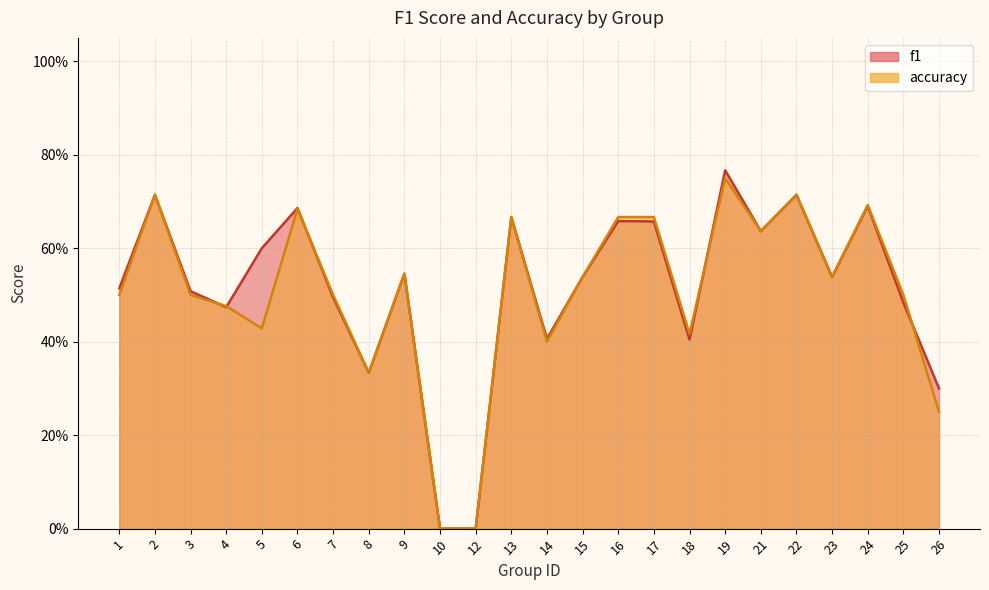

Is the value of accuracy at 3 greater than the value of f1 at 7?

Yes